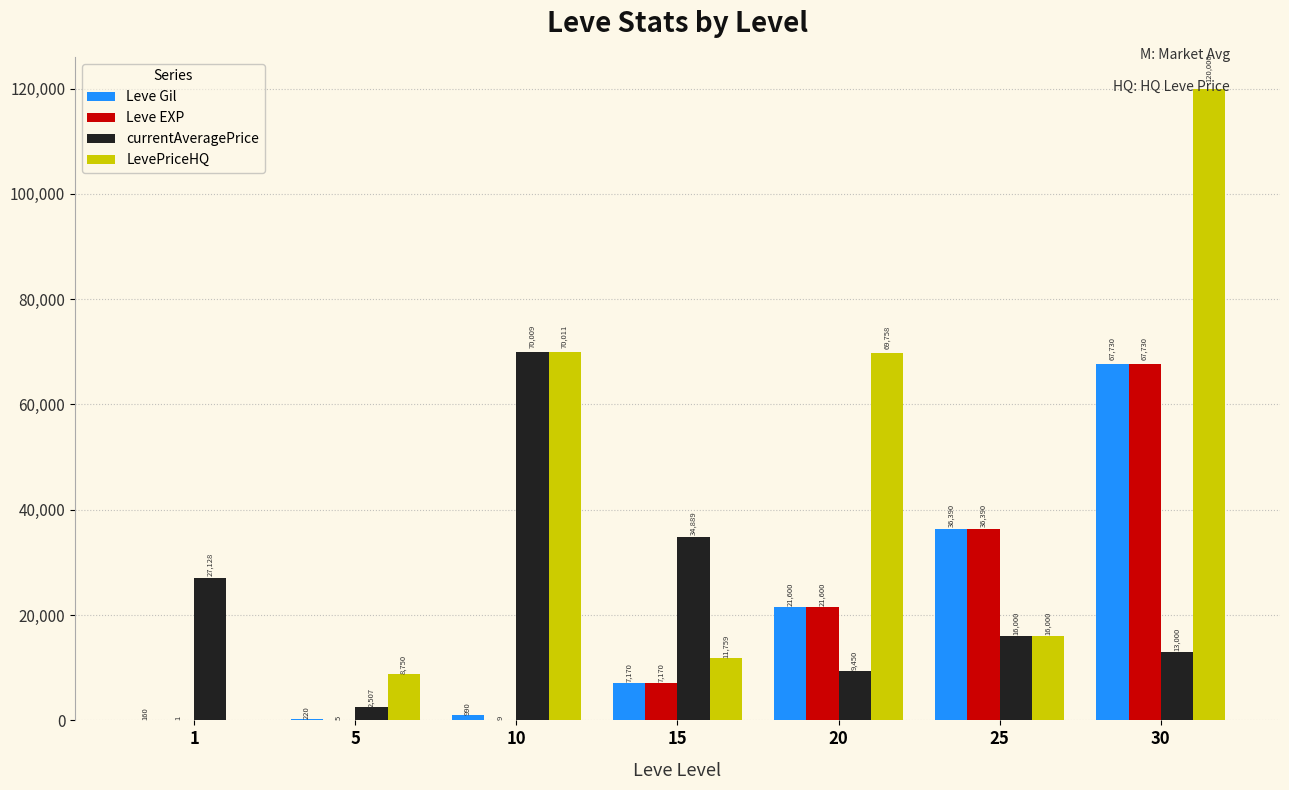

Reading left to right, what are all the values shown in this chart?

Leve Gil: 1=160	5=220	10=990	15=7170	20=21600	25=36390	30=67730
Leve EXP: 1=1	5=5	10=9	15=7170	20=21600	25=36390	30=67730
currentAveragePrice: 1=27128	5=2507	10=70009	15=34889	20=9450	25=16000	30=13000
LevePriceHQ: 1=0	5=8750	10=70011	15=11759	20=69758	25=16000	30=120000